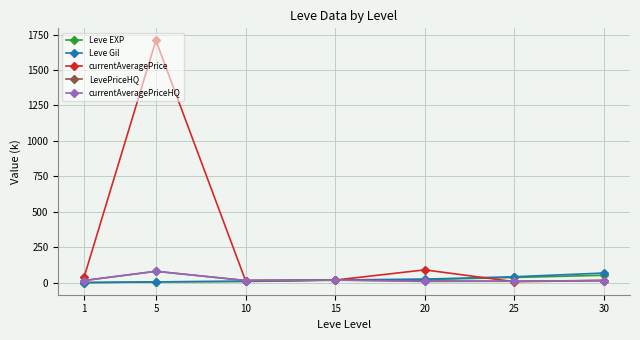

Is the value of currentAveragePrice at 5 greater than the value of currentAveragePriceHQ at 5?

Yes